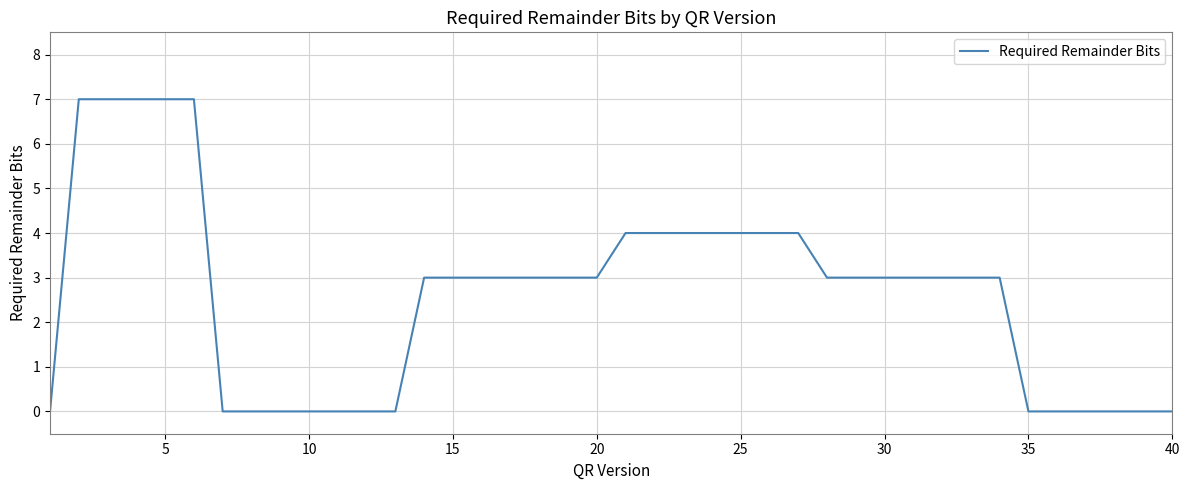

What is the greatest value displayed?

7